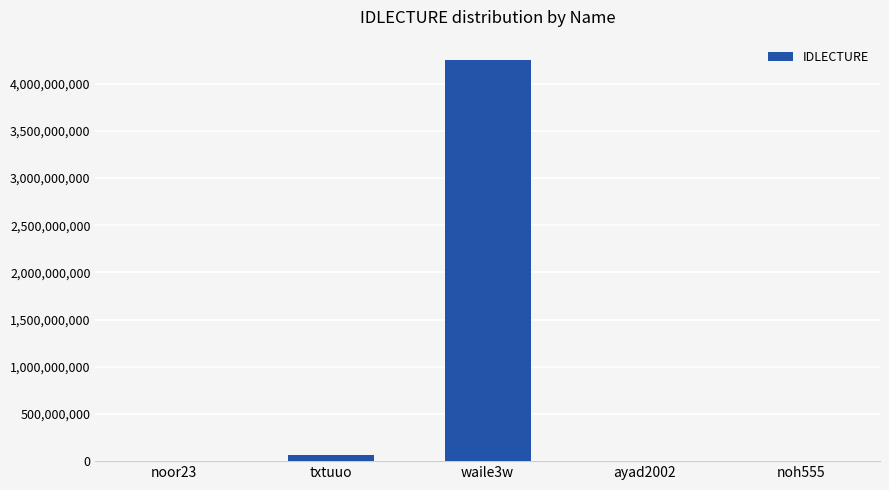

At which label is the value closest to 2126537833?

txtuuo